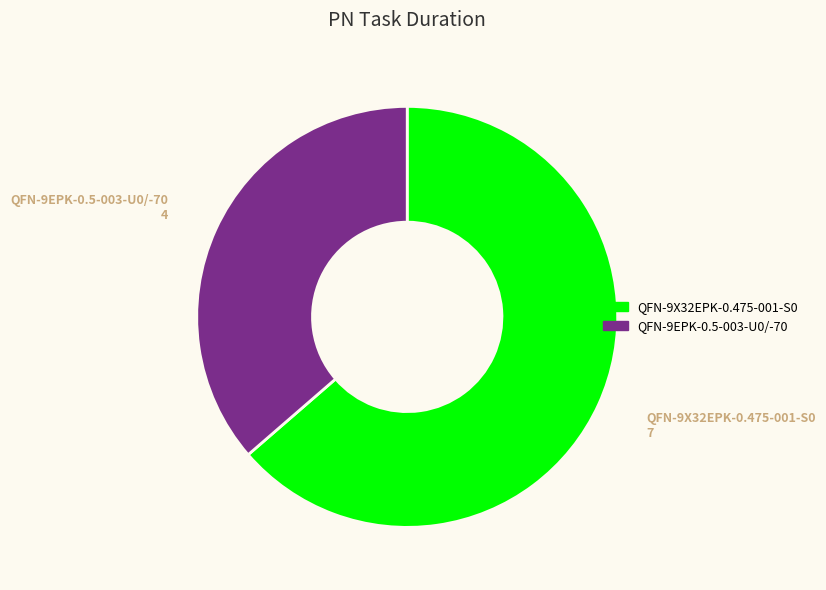

Is QFN-9EPK-0.5-003-U0/-70 the majority of the pie?

No